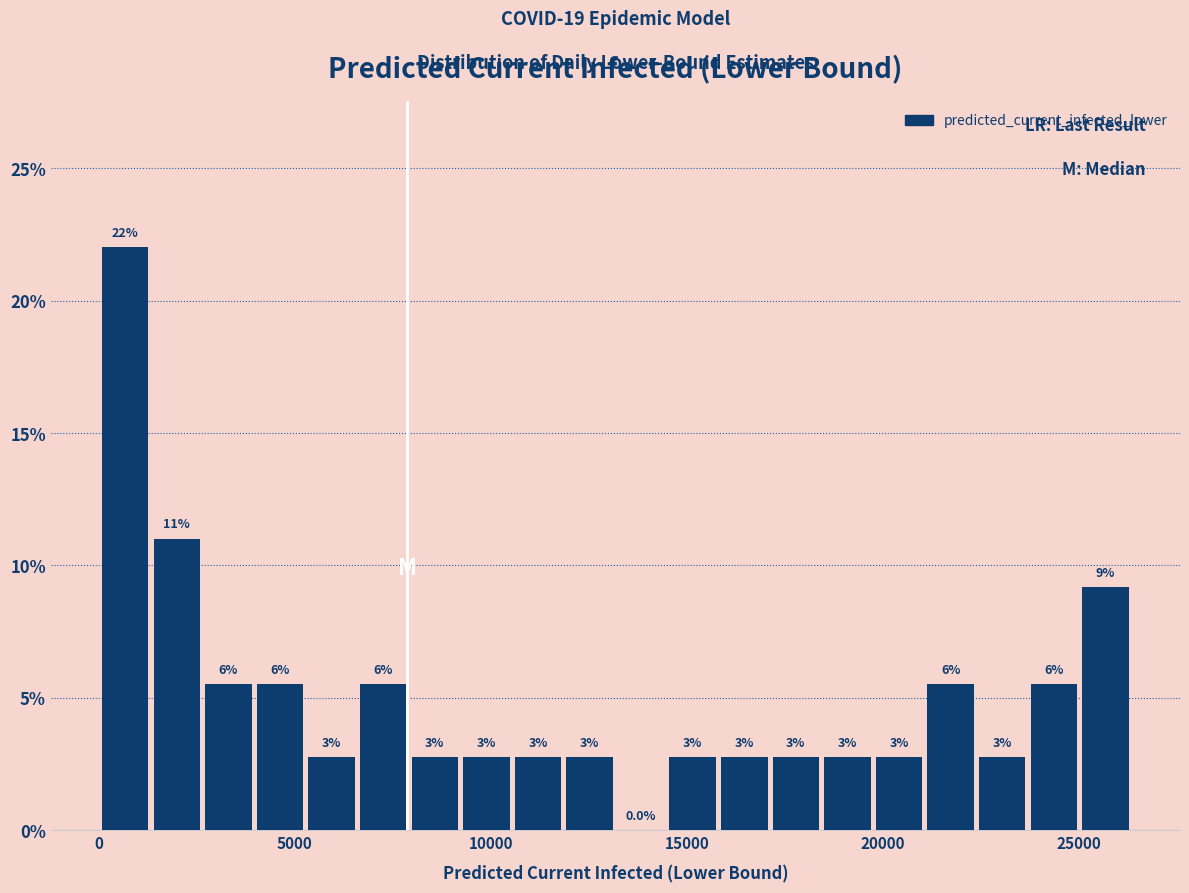

Around what value on the x-axis is the tallest bar? Give the approximate position of its centre, as read against the axis.

500